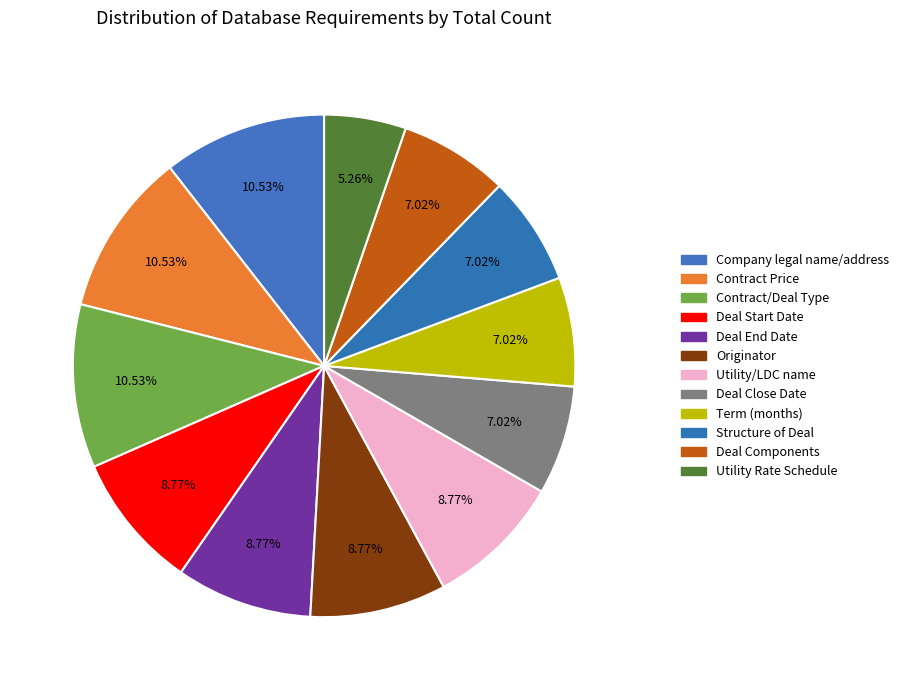

To the nearest percent, what percentage of the pie is Utility Rate Schedule?

5%